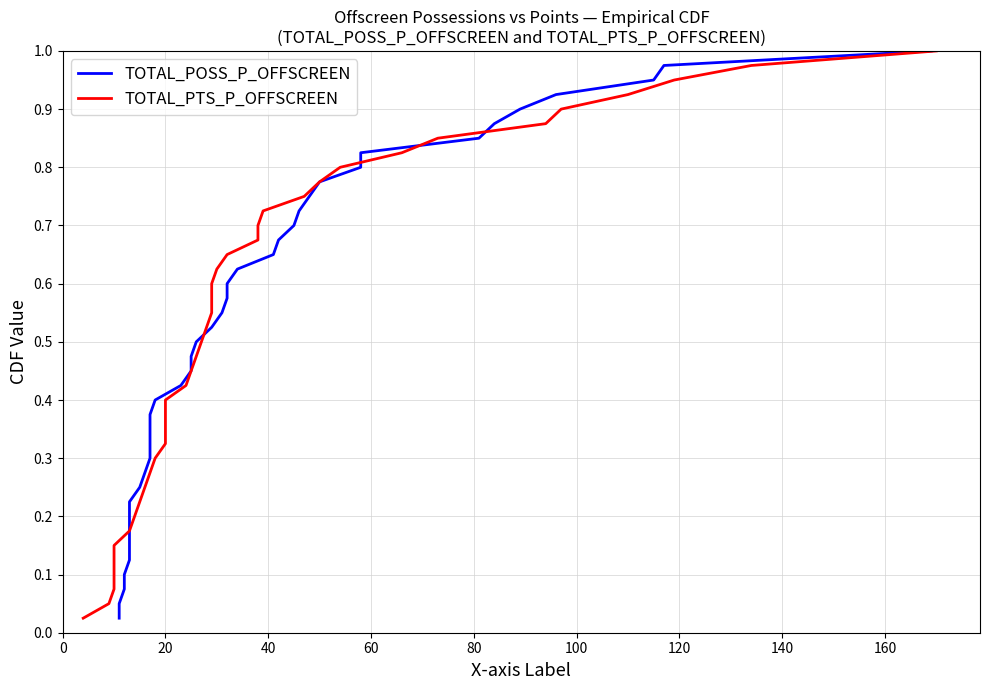

Reading left to right, extract all data points from this chart.

TOTAL_POSS_P_OFFSCREEN: 0.0	0.1	0.1	0.1	0.1	0.1	0.2	0.2	0.2	0.2	0.3	0.3	0.3	0.3	0.4	0.4	0.4	0.5	0.5	0.5	0.5	0.6	0.6	0.6	0.6	0.7	0.7	0.7	0.7	0.8	0.8	0.8	0.8	0.8	0.9	0.9	0.9	0.9	1.0	1.0
TOTAL_PTS_P_OFFSCREEN: 0.0	0.1	0.1	0.1	0.1	0.1	0.2	0.2	0.2	0.2	0.3	0.3	0.3	0.3	0.4	0.4	0.4	0.5	0.5	0.5	0.5	0.6	0.6	0.6	0.6	0.7	0.7	0.7	0.7	0.8	0.8	0.8	0.8	0.8	0.9	0.9	0.9	0.9	1.0	1.0